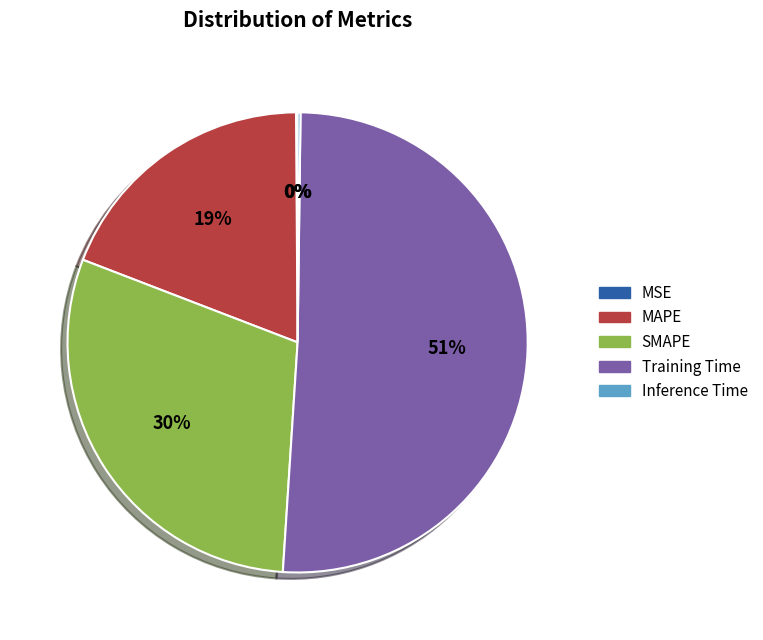

Is it true that Training Time is 59% of the pie?

False